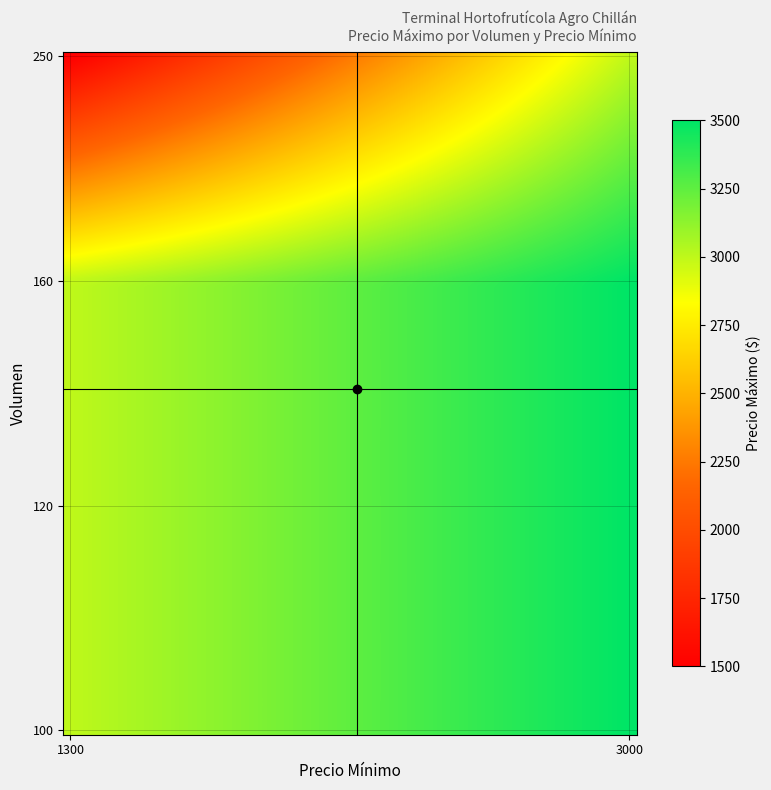

Rank the series by their maximum value, from lowest to highest.

250, 160, 120, 100